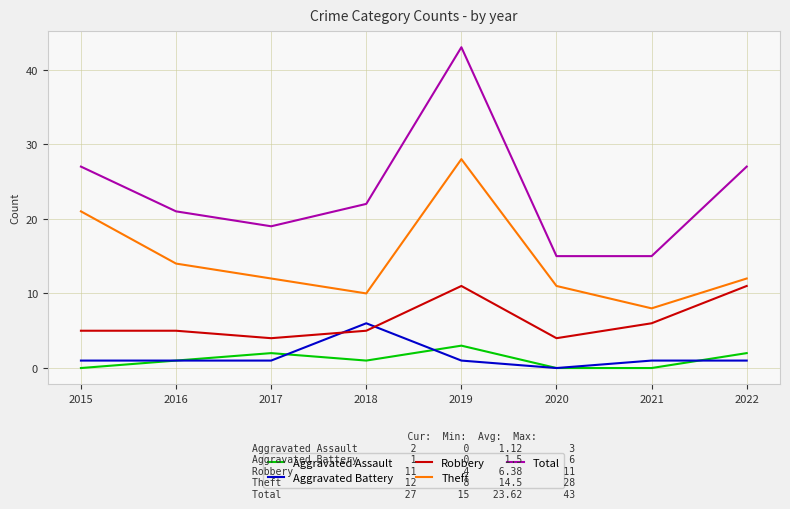

At which category does Aggravated Assault reach its first local valley?

2018